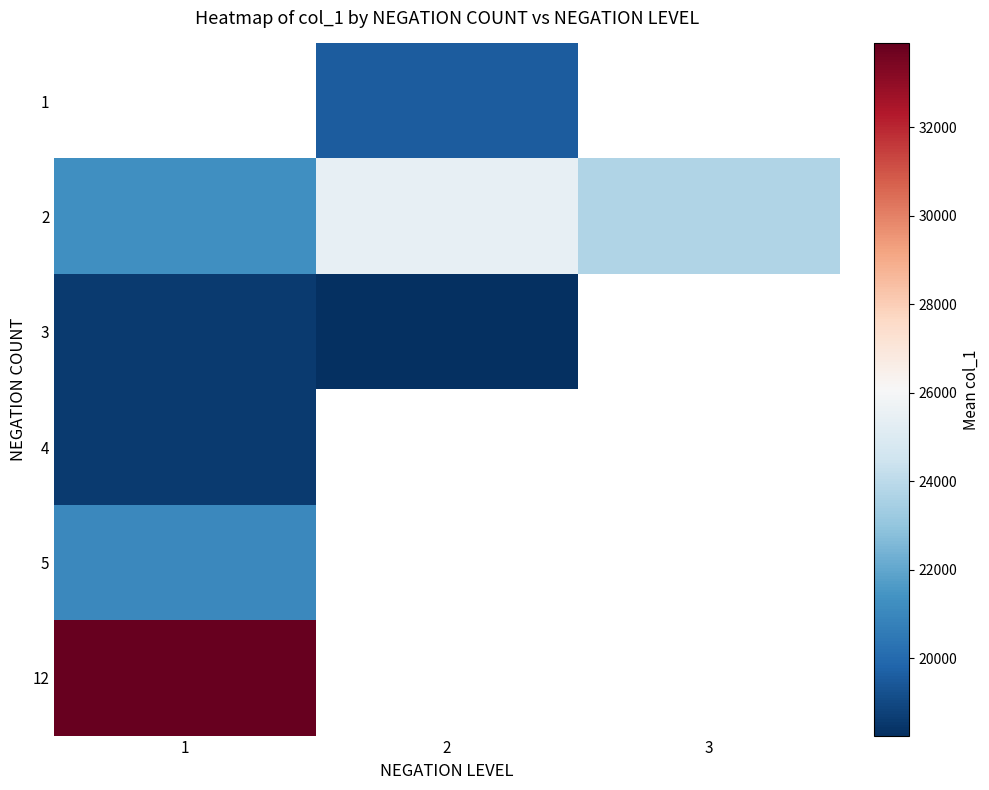

What is the maximum value shown in the chart?

33892.3